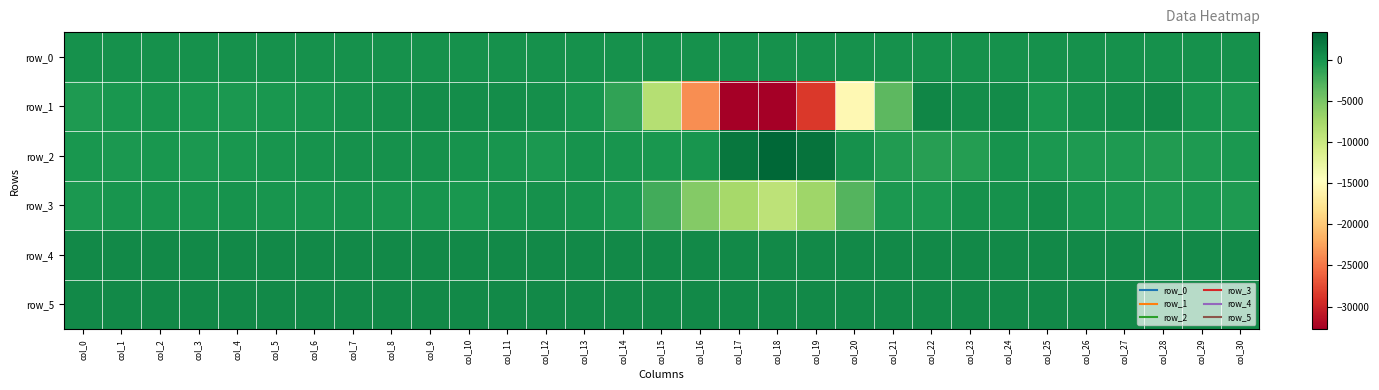

Reading left to right, what are all the values shown in this chart?

row_0: 236.1	236.1	236.2	236.2	236.3	236.4	236.4	236.4	236.5	236.5	236.6	236.6	236.7	236.7	236.8	236.8	236.9	236.9	237.0	237.0	237.1	237.2	237.2	237.2	237.3	237.3	237.4	237.4	237.5	237.5	237.6
row_1: -419.0	-137.0	-65.0	-182.0	-253.0	-192.0	-24.0	298.0	453.0	589.0	553.0	525.0	452.0	-68.0	-1308.0	-8556.0	-23582.0	-32768.0	-32768.0	-28657.0	-15447.0	-3417.0	1154.0	573.0	751.0	-181.0	231.0	605.0	827.0	-4.0	-343.0
row_2: -131.0	-240.0	-227.0	-341.0	-229.0	-25.0	161.0	193.0	265.0	208.0	186.0	19.0	-244.0	53.0	-78.0	-233.0	-19.0	2261.0	3443.0	2470.0	315.0	-540.0	-867.0	-719.0	65.0	-366.0	-384.0	-448.0	-614.0	-377.0	-352.0
row_3: -302.0	47.0	39.0	-6.0	122.0	37.0	-55.0	126.0	-30.0	-90.0	-148.0	167.0	287.0	84.0	-359.0	-2124.0	-5517.0	-7511.0	-9036.0	-7136.0	-2950.0	-246.0	-372.0	303.0	197.0	579.0	-18.0	-288.0	-445.0	-371.0	-500.0
row_4: 861.0	859.0	858.0	859.0	860.0	857.0	860.0	861.0	862.0	862.0	863.0	863.0	859.0	861.0	860.0	864.0	866.0	866.0	861.0	855.0	849.0	851.0	846.0	856.0	854.0	850.0	850.0	850.0	852.0	852.0	852.0
row_5: 826.0	828.0	826.0	829.0	825.0	824.0	826.0	828.0	825.0	827.0	831.0	829.0	824.0	826.0	823.0	829.0	824.0	819.0	821.0	823.0	816.0	816.0	821.0	821.0	815.0	817.0	815.0	814.0	811.0	810.0	807.0